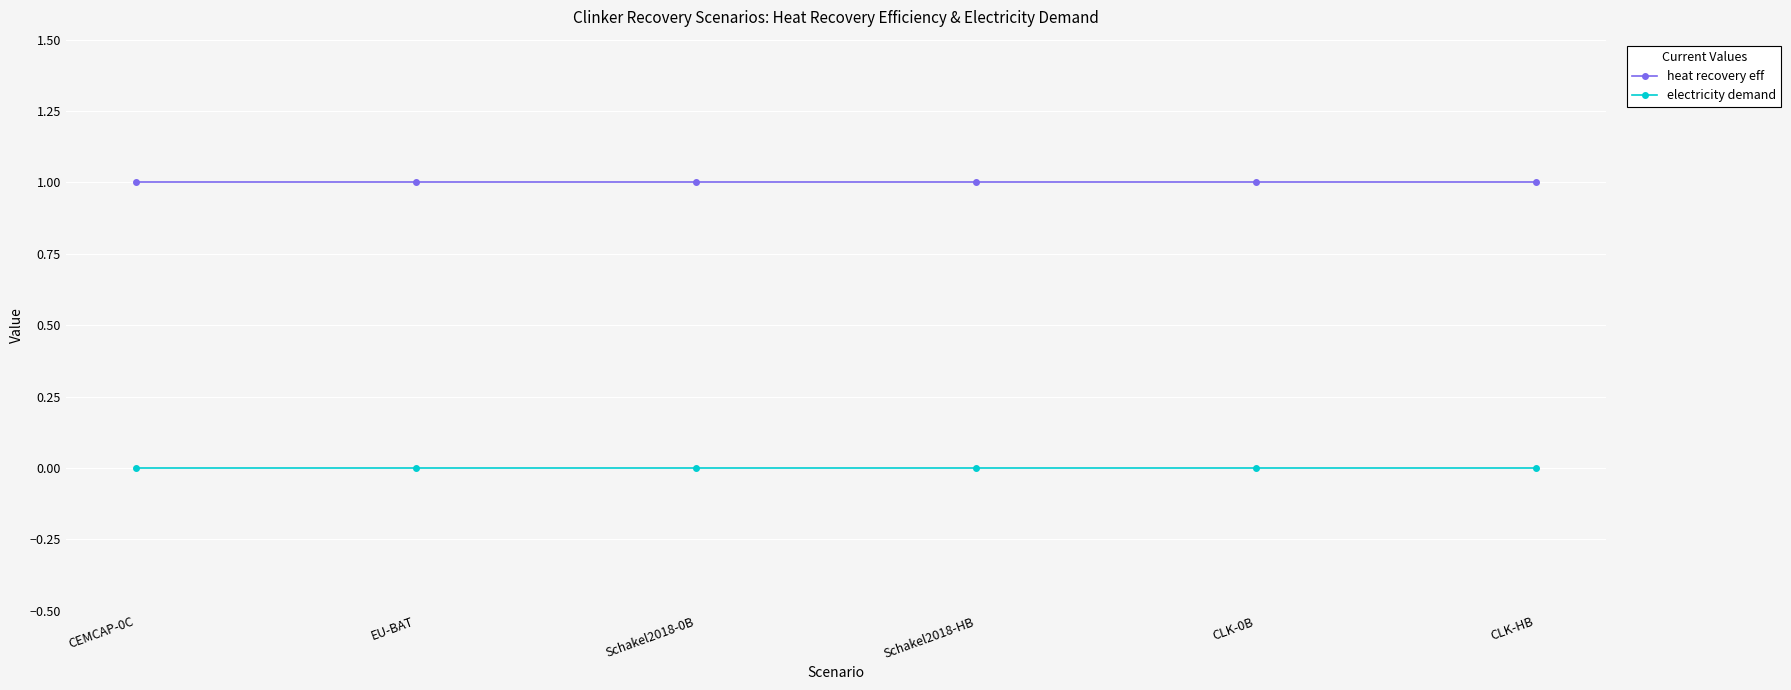

What value does the heat recovery eff series have at EU-BAT?

1